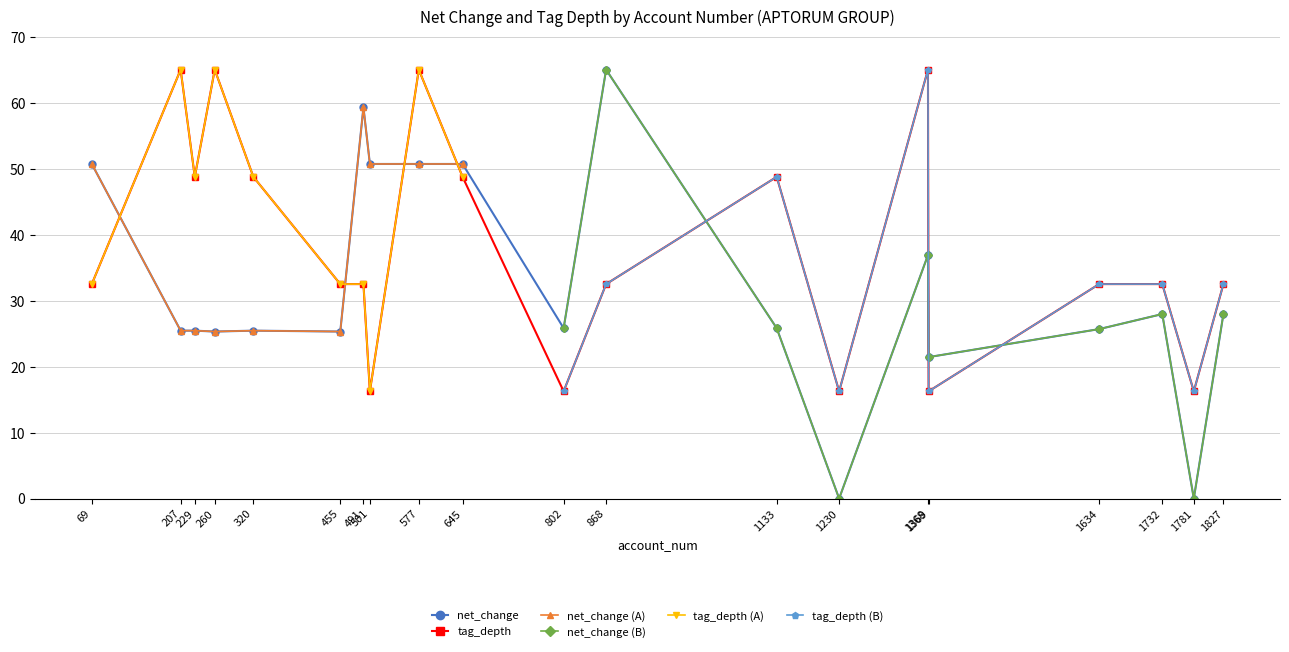

At which label does net_change reach its minimum?

1230